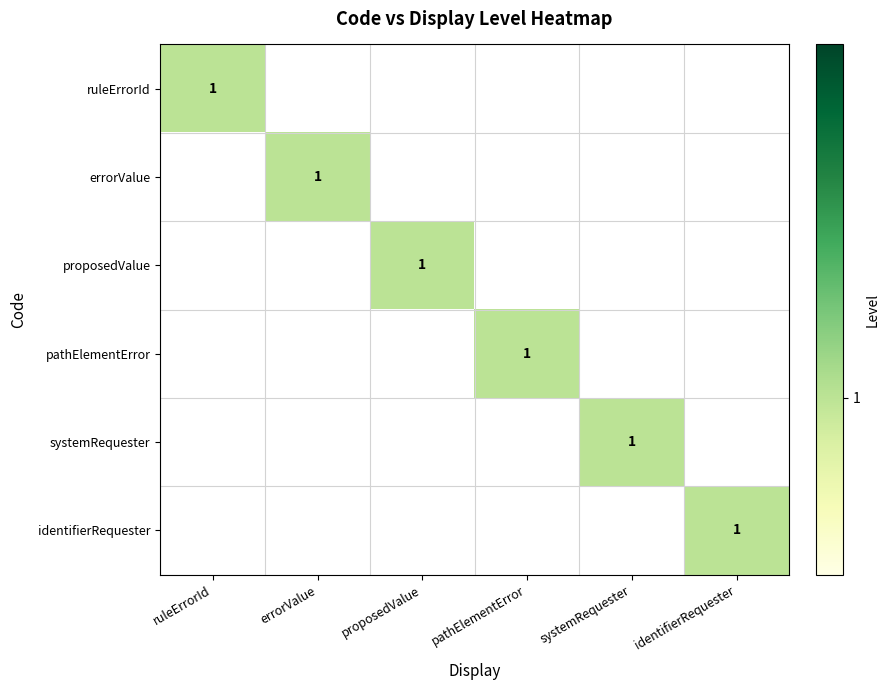

Which has a higher value, proposedValue or pathElementError?

proposedValue